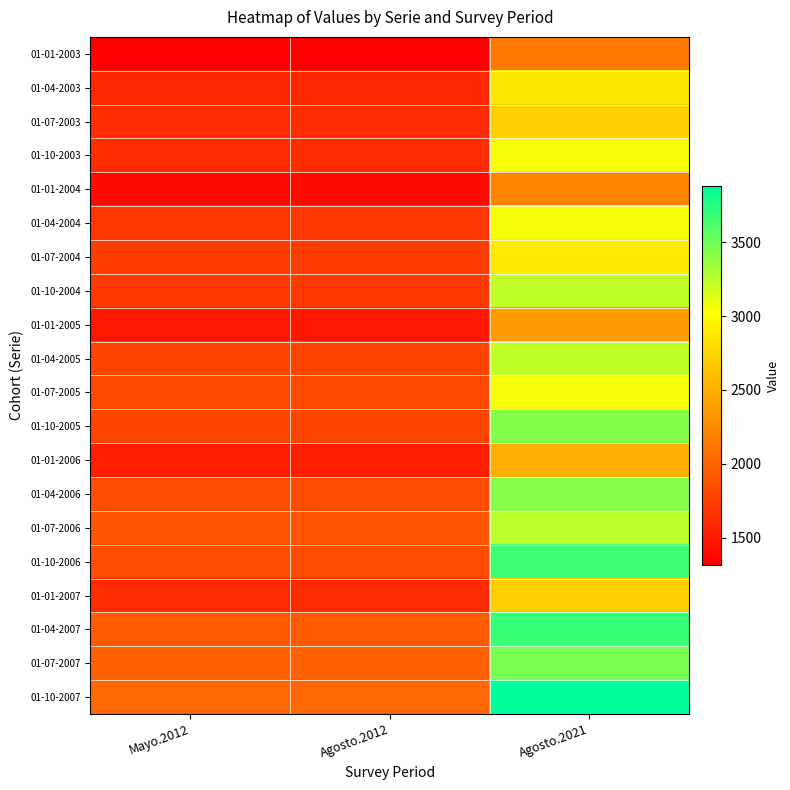

Reading left to right, what are all the values shown in this chart?

01-01-2003: Mayo.2012=1317	Agosto.2012=1317	Agosto.2021=2126
01-04-2003: Mayo.2012=1585	Agosto.2012=1585	Agosto.2021=2877
01-07-2003: Mayo.2012=1626	Agosto.2012=1626	Agosto.2021=2704
01-10-2003: Mayo.2012=1618	Agosto.2012=1618	Agosto.2021=3051
01-01-2004: Mayo.2012=1386	Agosto.2012=1386	Agosto.2021=2214
01-04-2004: Mayo.2012=1686	Agosto.2012=1686	Agosto.2021=3050
01-07-2004: Mayo.2012=1735	Agosto.2012=1735	Agosto.2021=2891
01-10-2004: Mayo.2012=1712	Agosto.2012=1712	Agosto.2021=3249
01-01-2005: Mayo.2012=1478	Agosto.2012=1478	Agosto.2021=2356
01-04-2005: Mayo.2012=1780	Agosto.2012=1780	Agosto.2021=3234
01-07-2005: Mayo.2012=1816	Agosto.2012=1816	Agosto.2021=3050
01-10-2005: Mayo.2012=1787	Agosto.2012=1787	Agosto.2021=3433
01-01-2006: Mayo.2012=1536	Agosto.2012=1536	Agosto.2021=2494
01-04-2006: Mayo.2012=1842	Agosto.2012=1842	Agosto.2021=3423
01-07-2006: Mayo.2012=1881	Agosto.2012=1881	Agosto.2021=3250
01-10-2006: Mayo.2012=1847	Agosto.2012=1847	Agosto.2021=3678
01-01-2007: Mayo.2012=1608	Agosto.2012=1608	Agosto.2021=2703
01-04-2007: Mayo.2012=1932	Agosto.2012=1932	Agosto.2021=3695
01-07-2007: Mayo.2012=1974	Agosto.2012=1974	Agosto.2021=3477
01-10-2007: Mayo.2012=2016	Agosto.2012=2016	Agosto.2021=3880